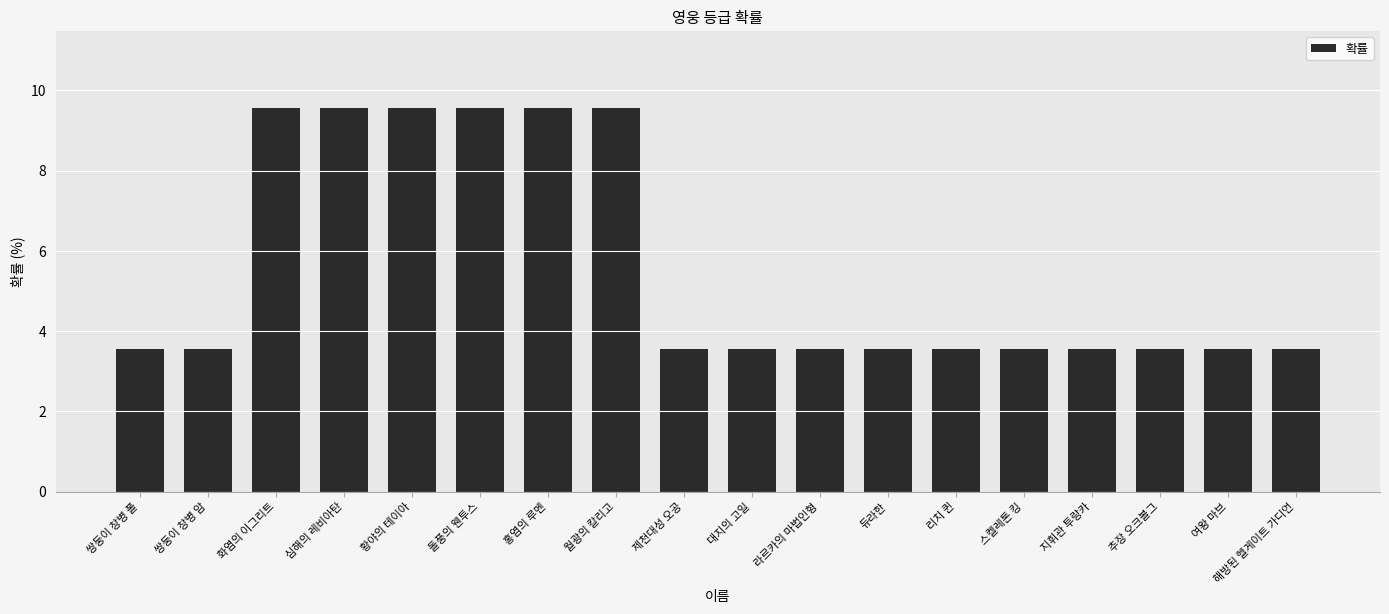

What is the greatest value displayed?

9.6